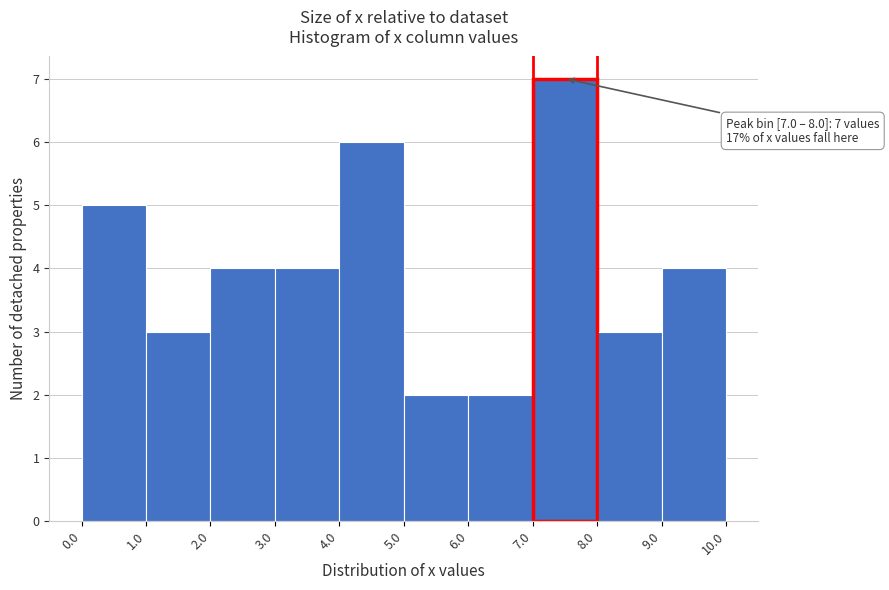

Over which range of the x-axis is the bar tallest?

7.0 to 8.0